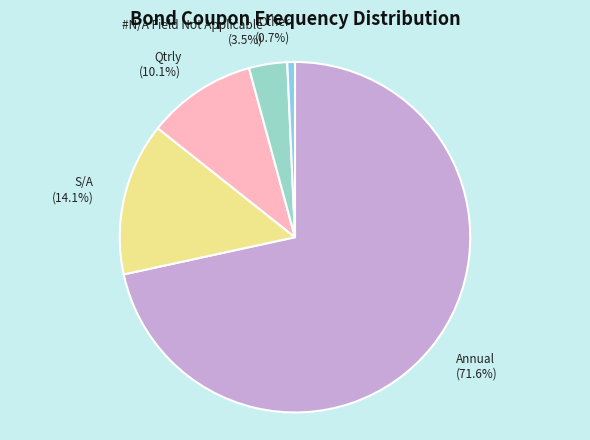

Does any single category account for the majority?

Yes